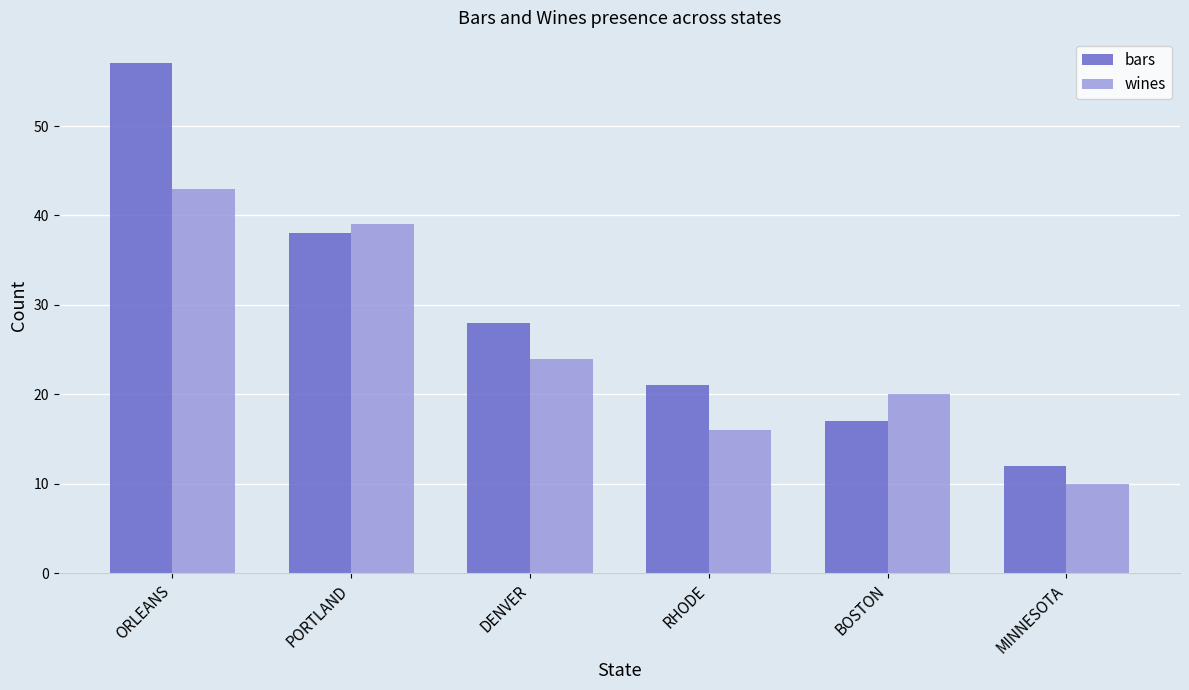

List the series in order of their peak value, highest first.

bars, wines